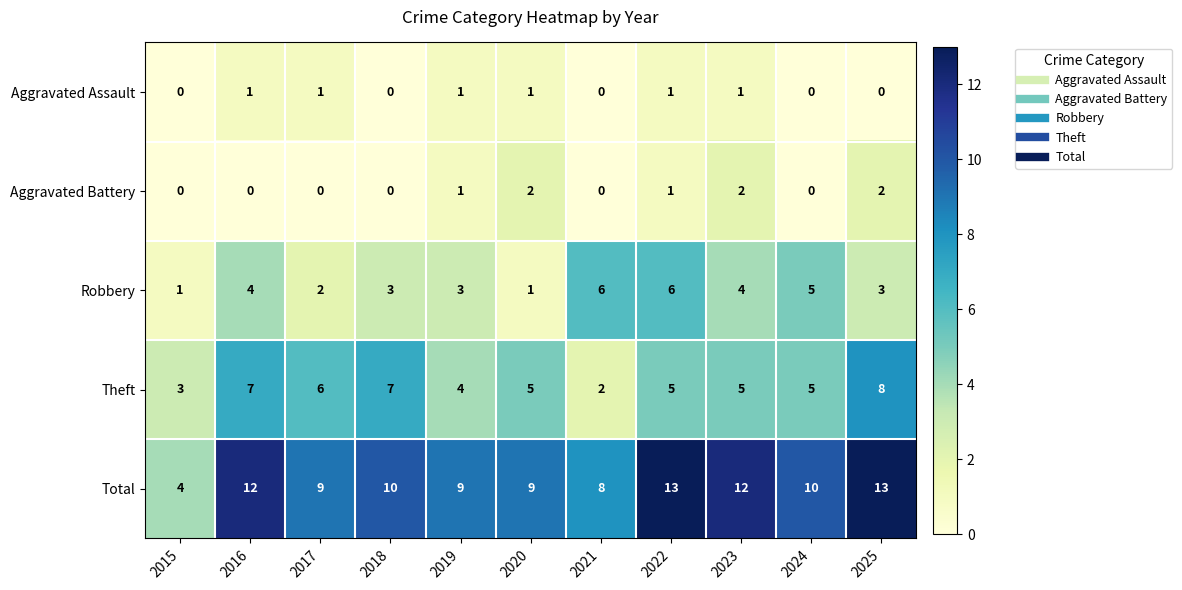

What is the spread (max minus min) of values at 2015?

4